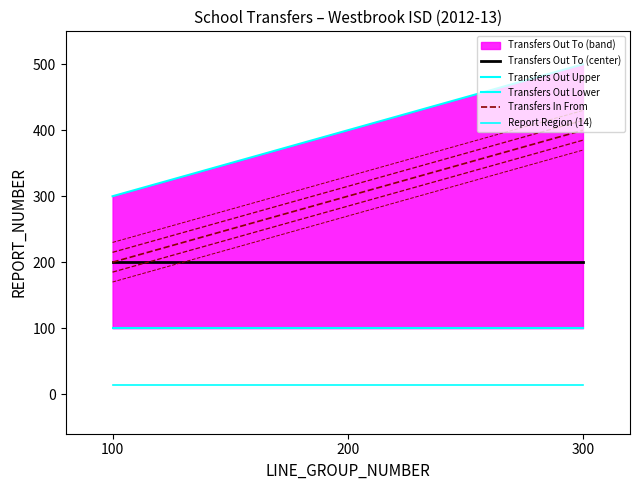

At which label does Transfers Out Upper first exceed 400?

300